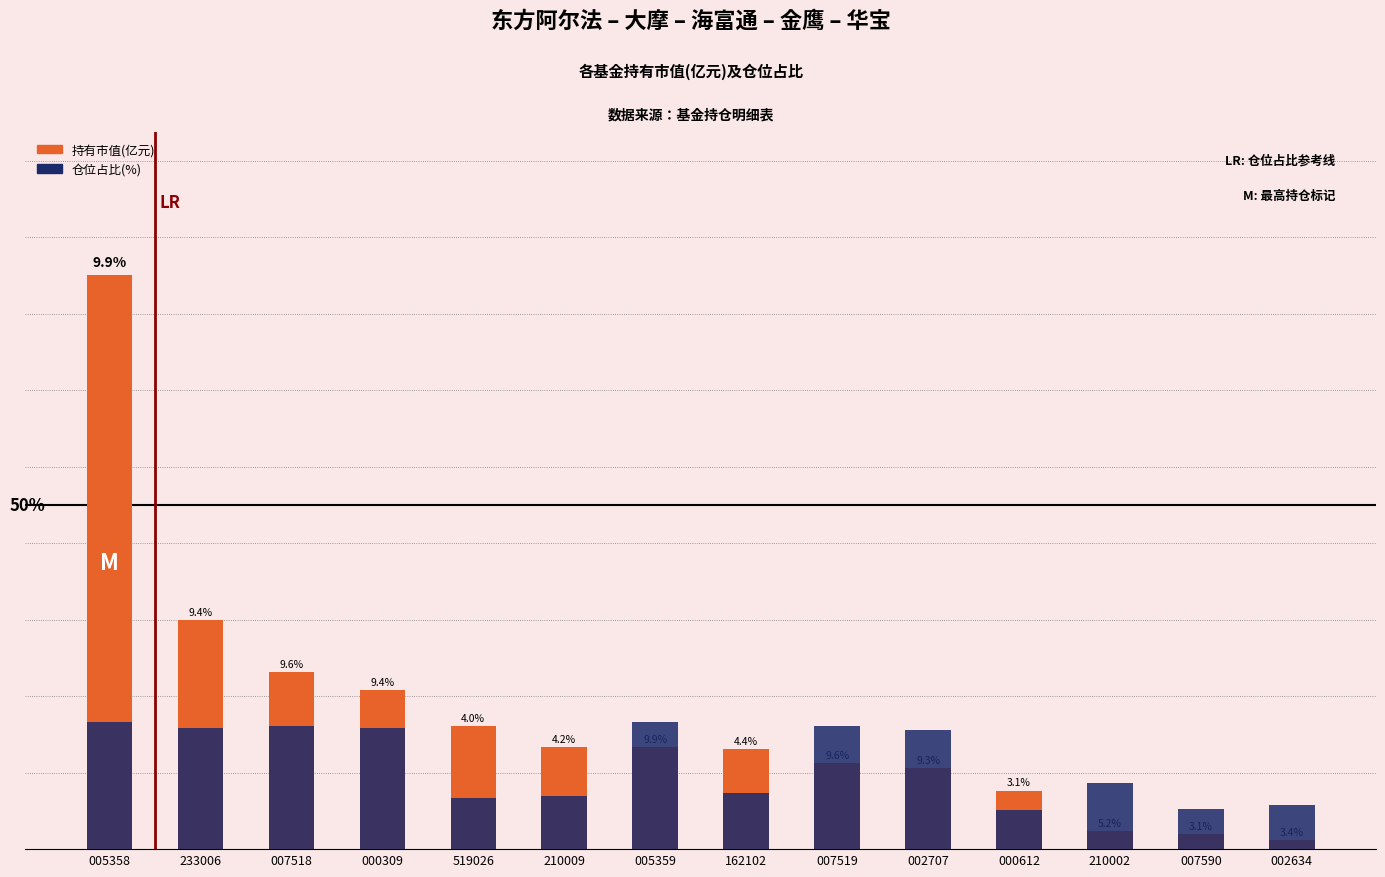

How many groups of bars are there?

14